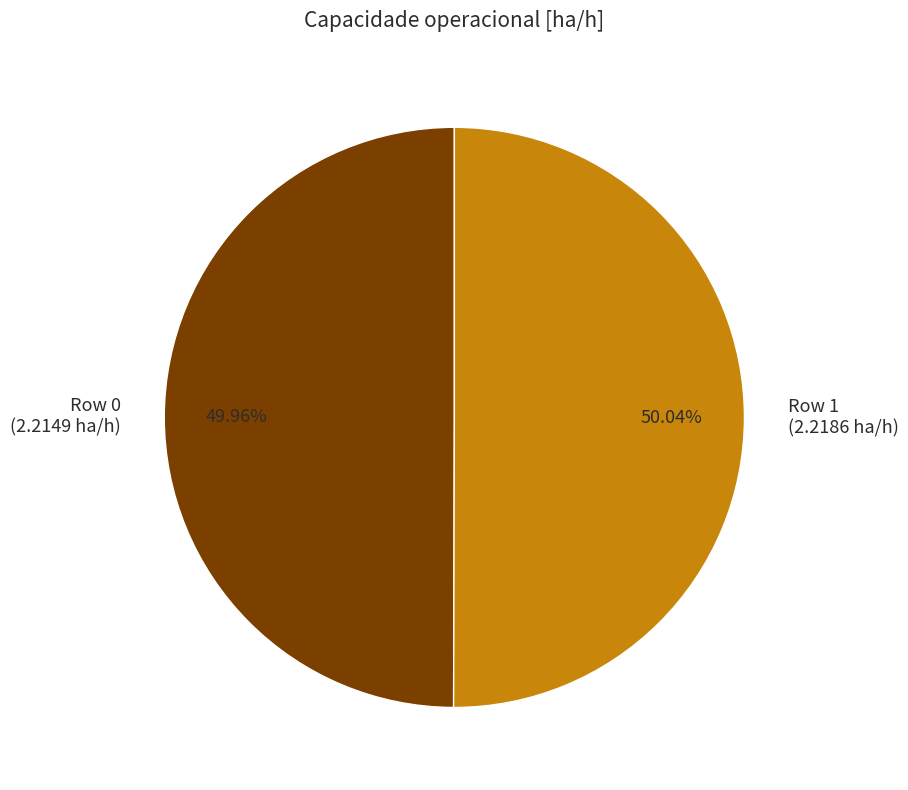

How many slices are in this pie chart?

2